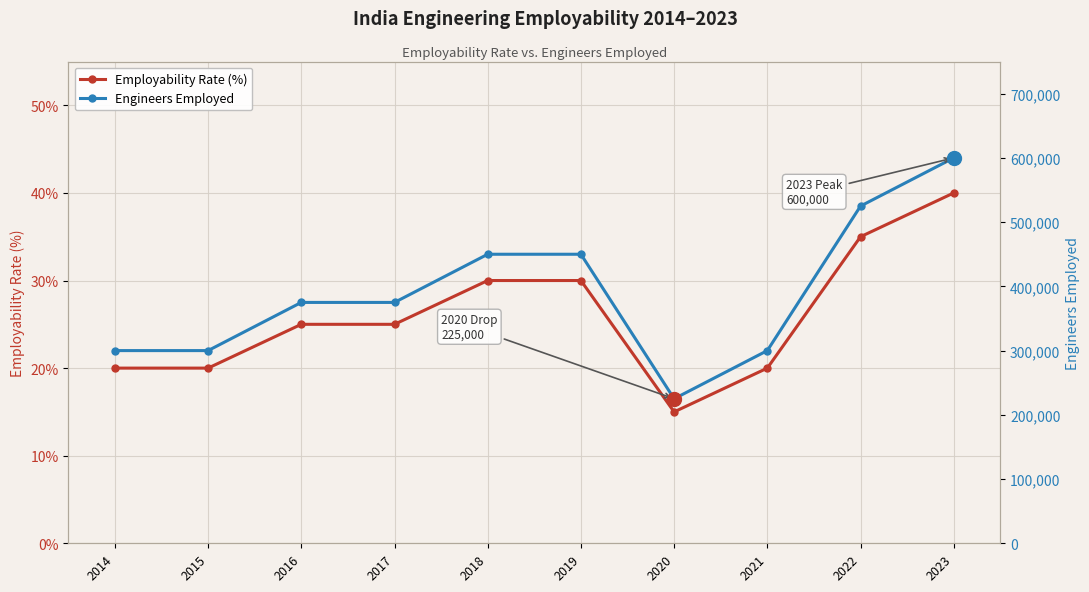

True or false: Employability Rate (%) has more than 1 points higher than both neighbors.

False